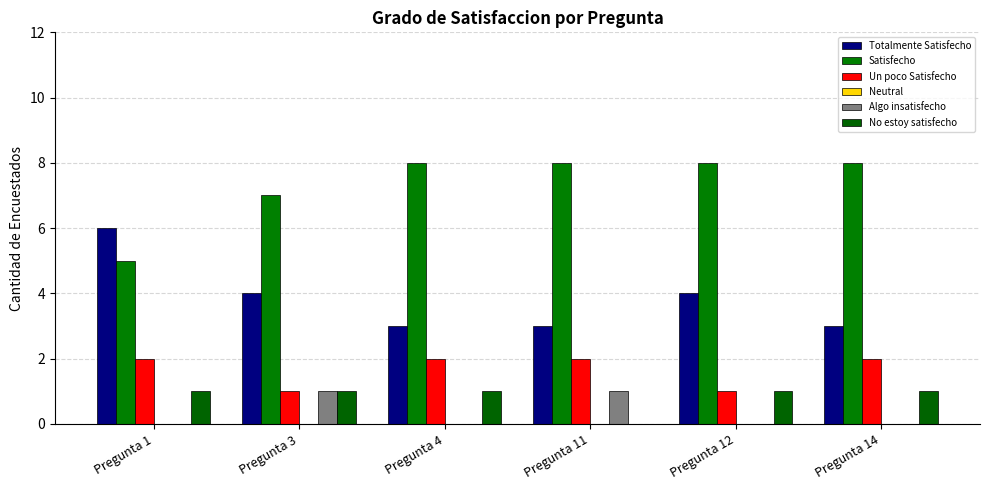

Is it true that Satisfecho equals 8 at Pregunta 12?

True